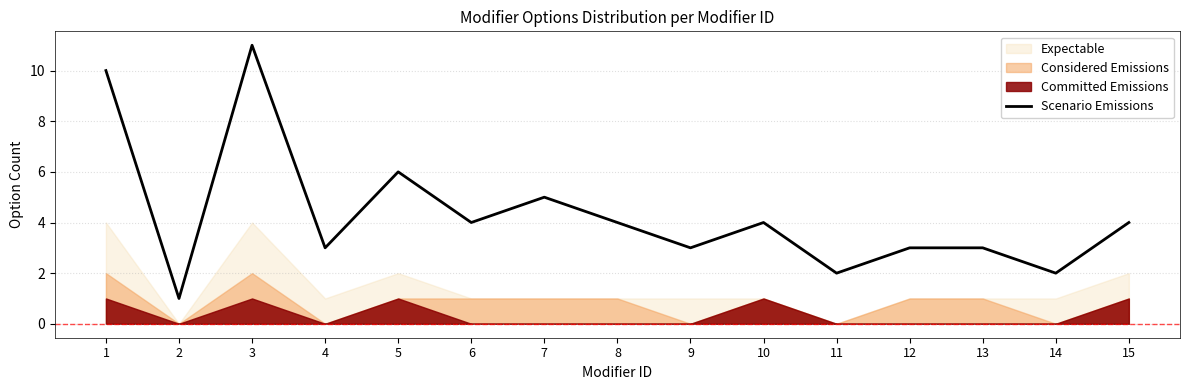

At which category does the data reach its first local valley?

2